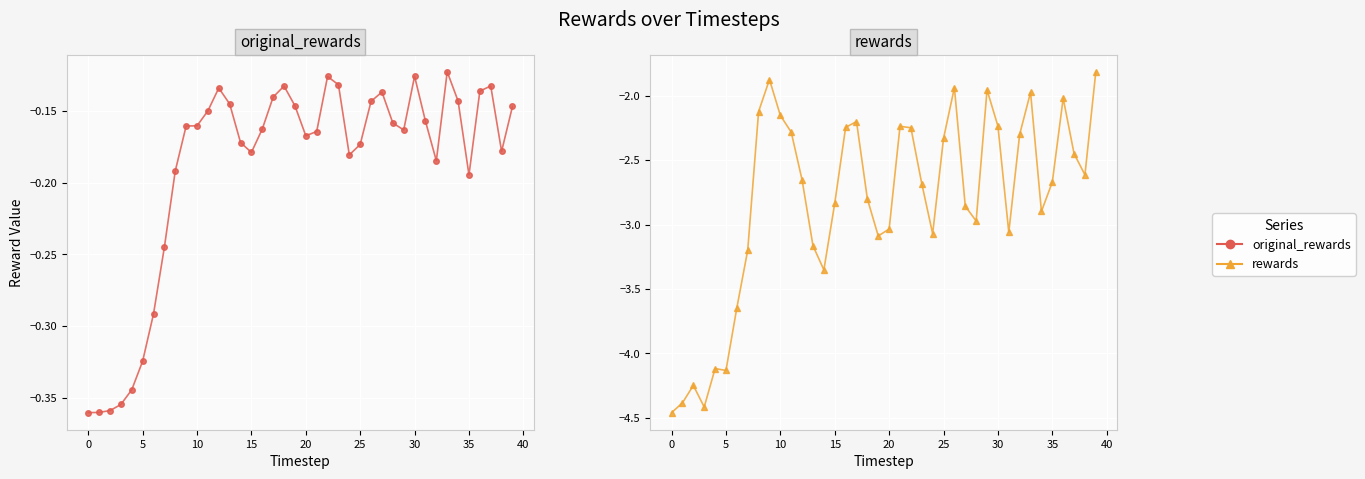

What is the minimum value for original_rewards?

-0.4